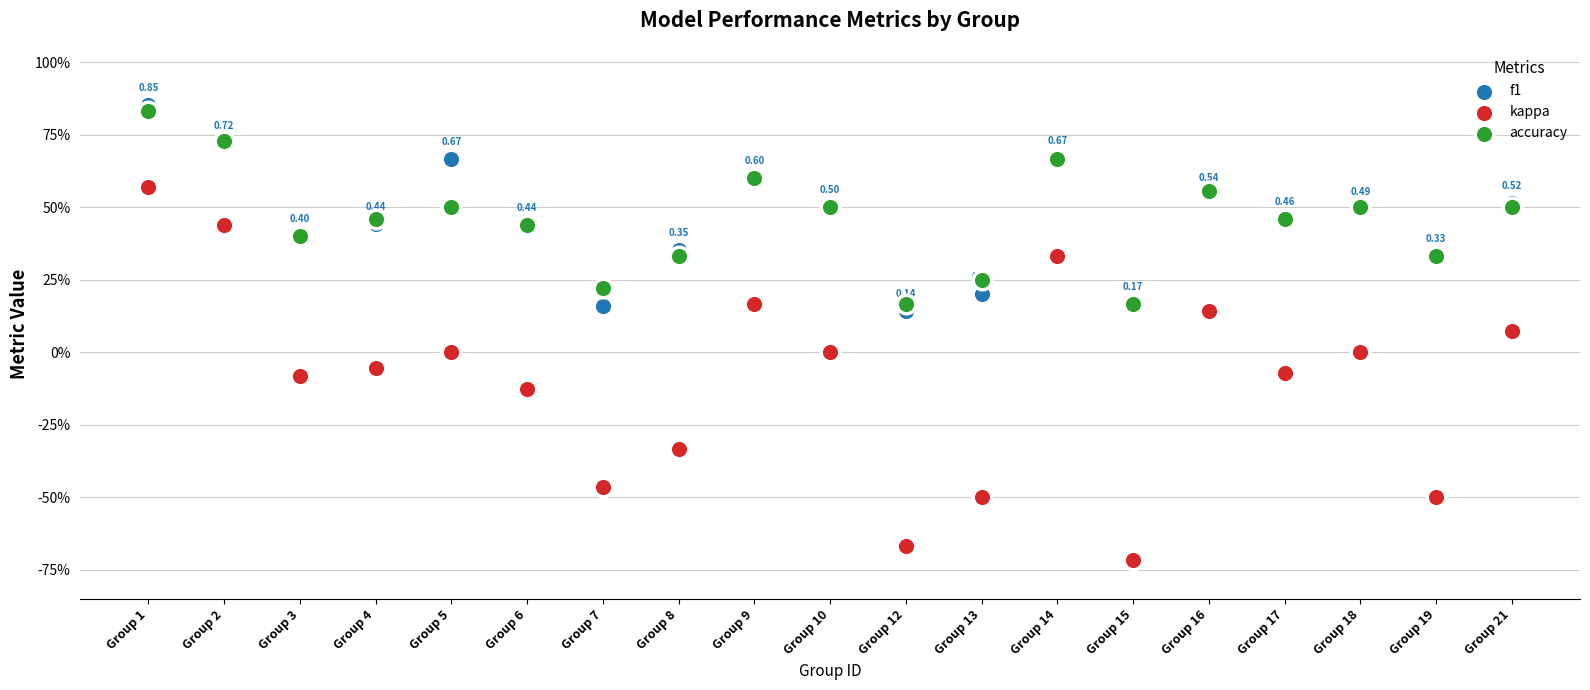

Which series contains the lowest Y value?

kappa